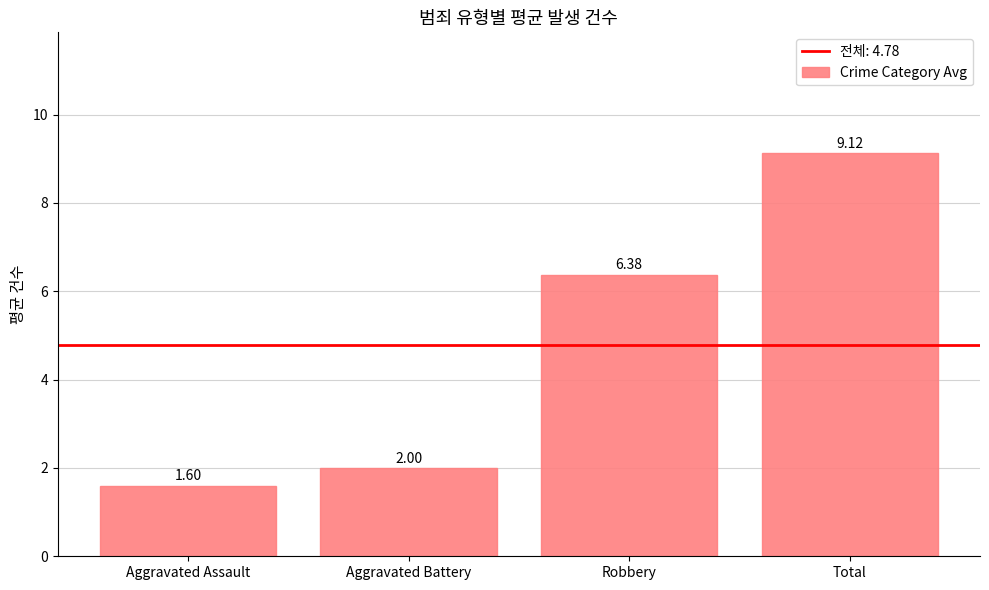

Are the bars grouped side by side (vs. stacked)?

No